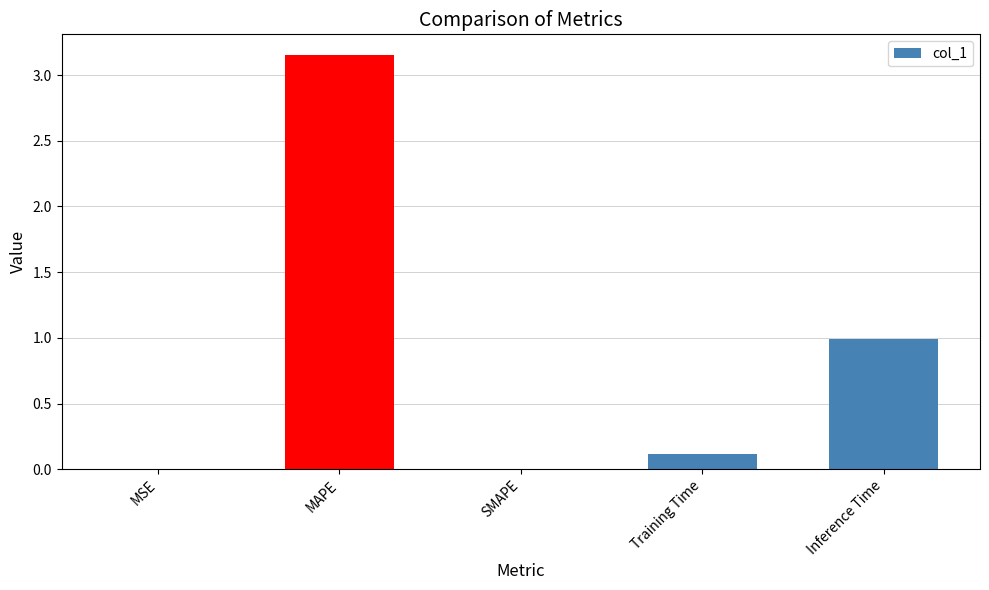

True or false: the data shows -1.8 at SMAPE.

False